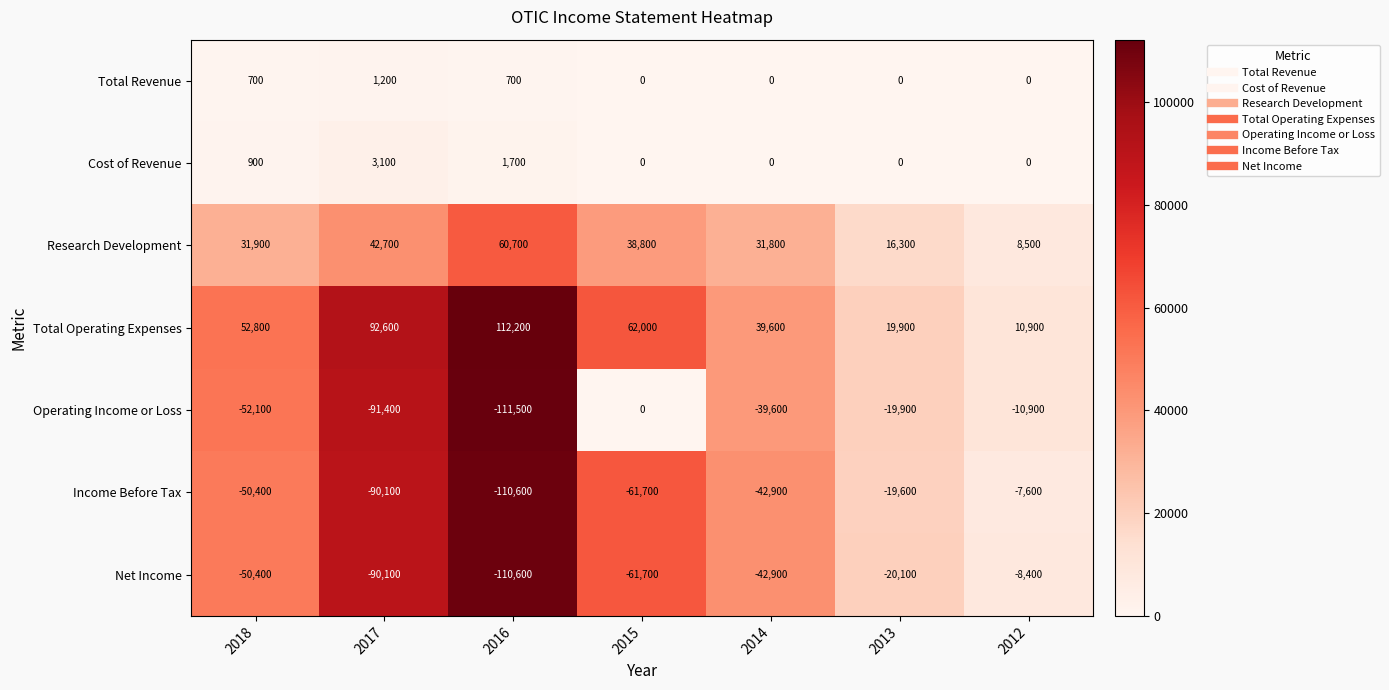

Which series has the widest spread of values?

Operating Income or Loss